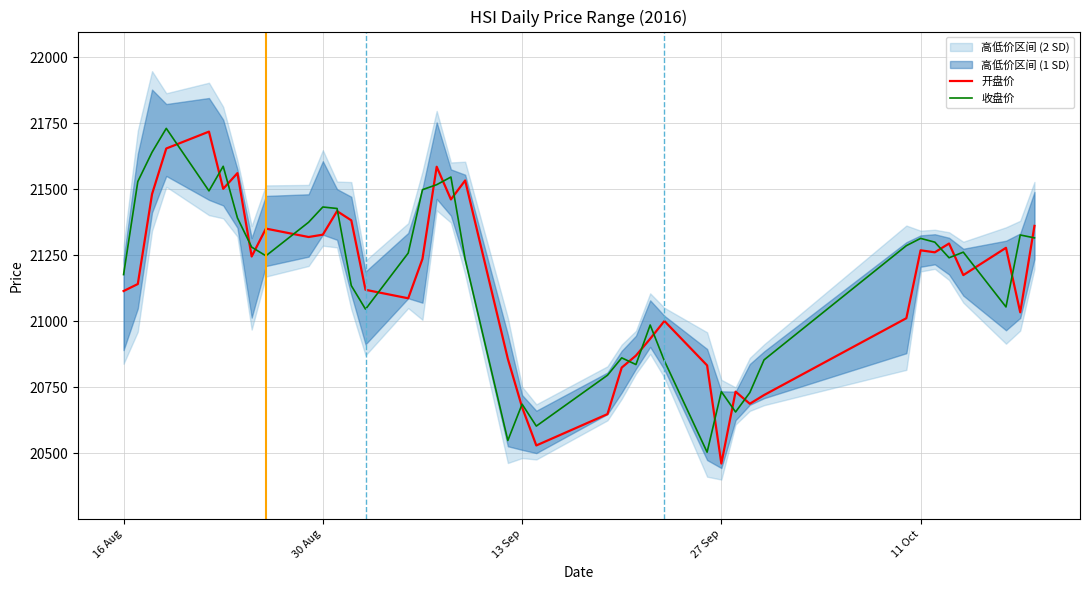

What is the greatest value displayed?

21731.4